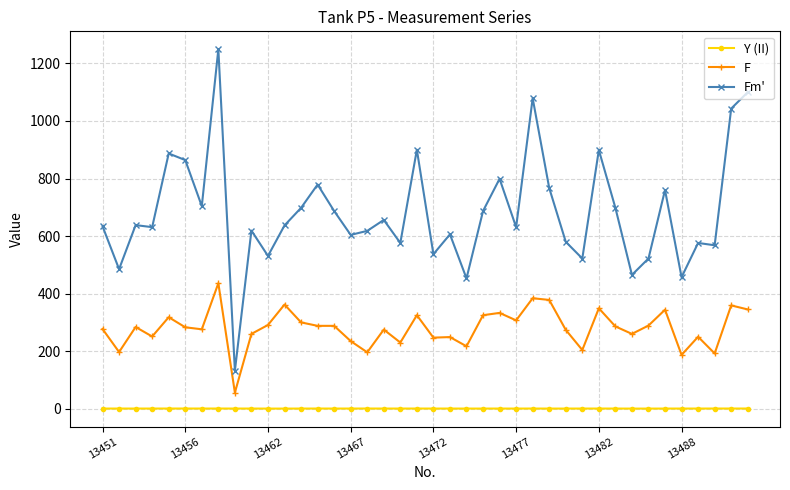

What is the average value of the Y (II) series?

0.6